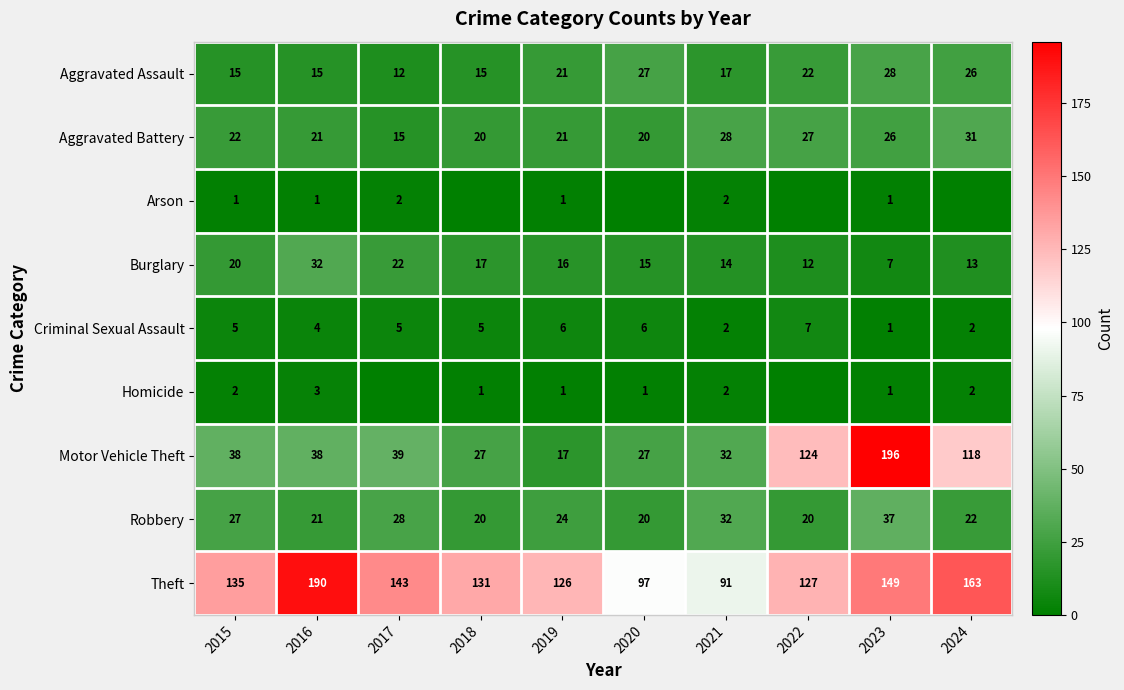

Between 2016 and 2019, which series saw the biggest shift?

Theft